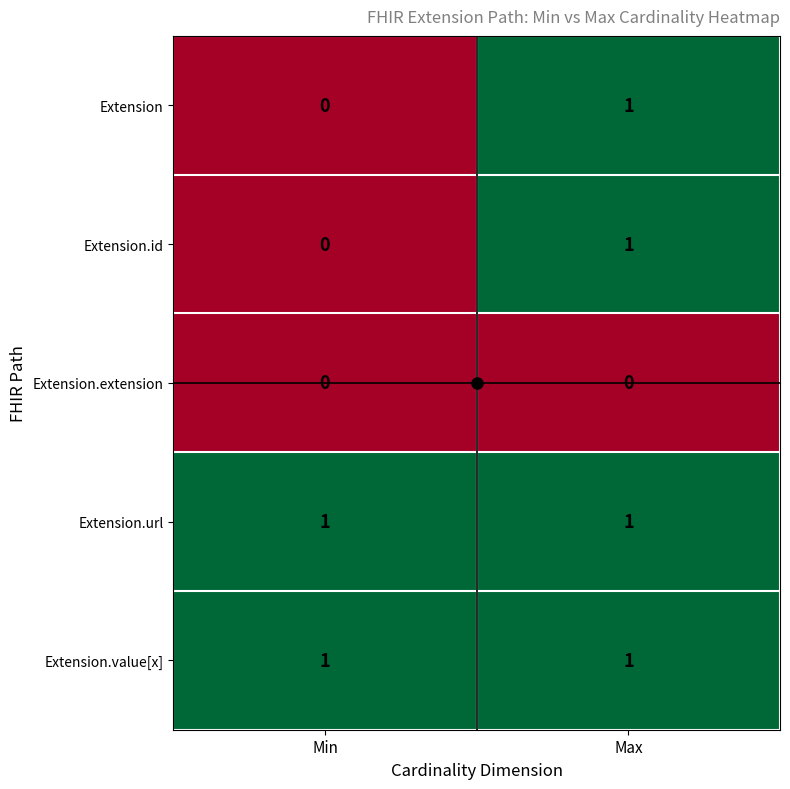

The value of Extension.url at Max is 2. True or false?

False